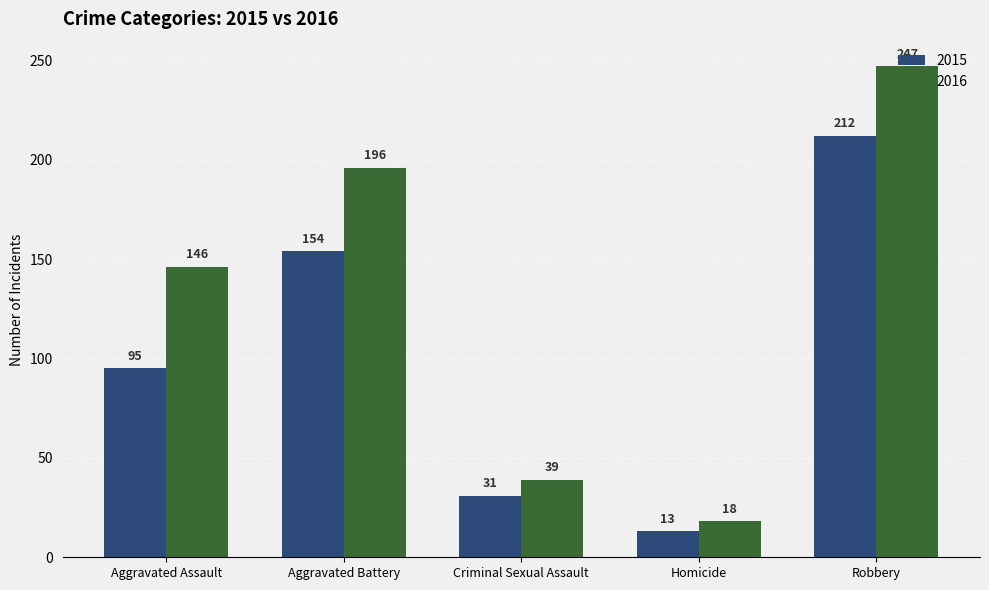

What is the difference between the highest and lowest values at Robbery?

35